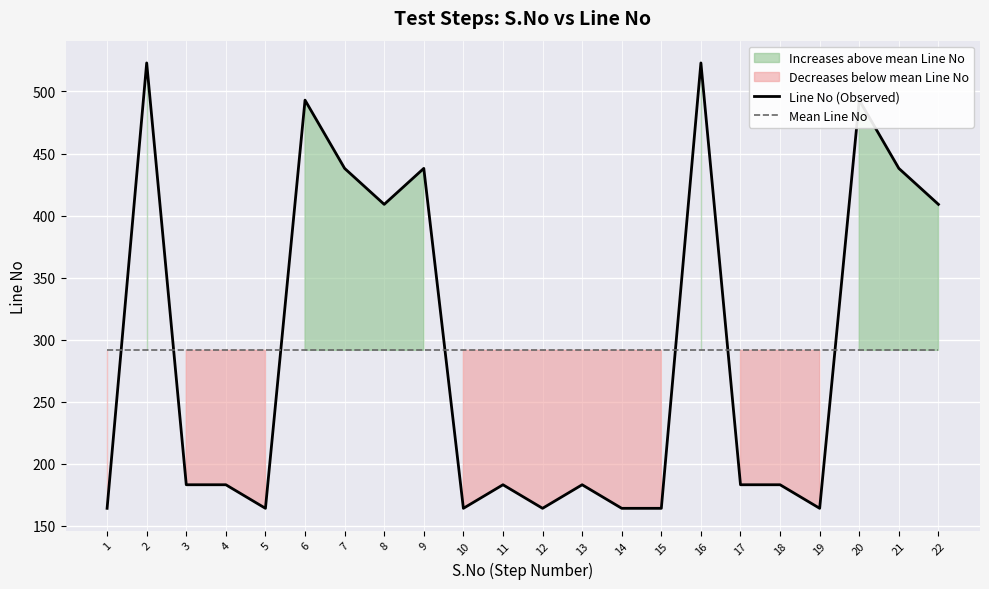

What is the value of the Line No (Observed) point at the 18th from the left?

183.0